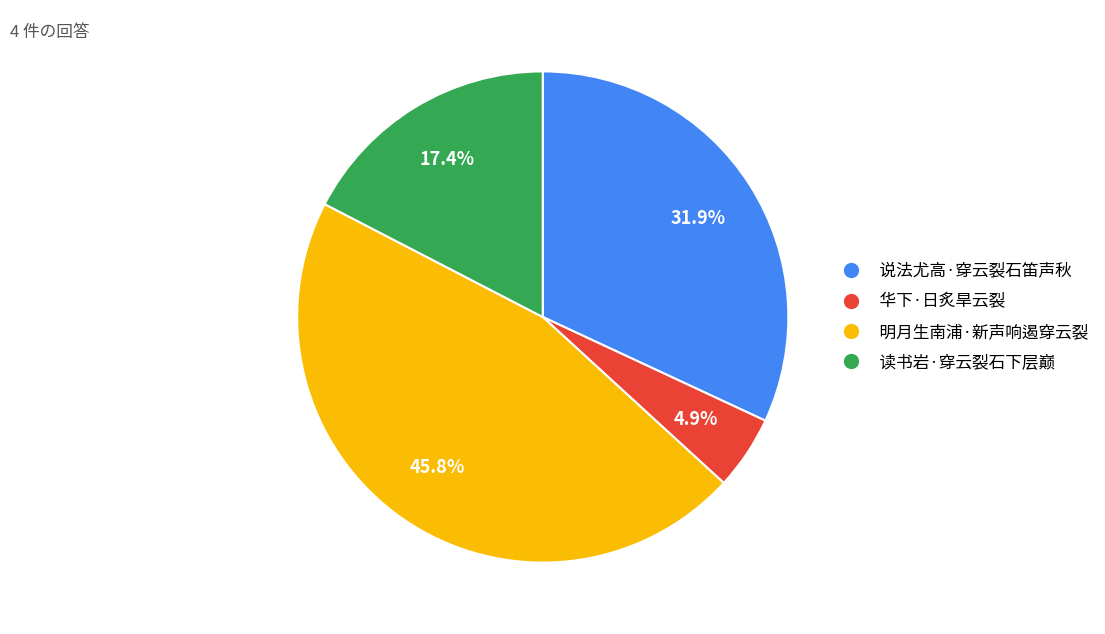

What is the ratio of the value at 读书岩·穿云裂石下层巅 to the value at 说法尤高·穿云裂石笛声秋?

0.5